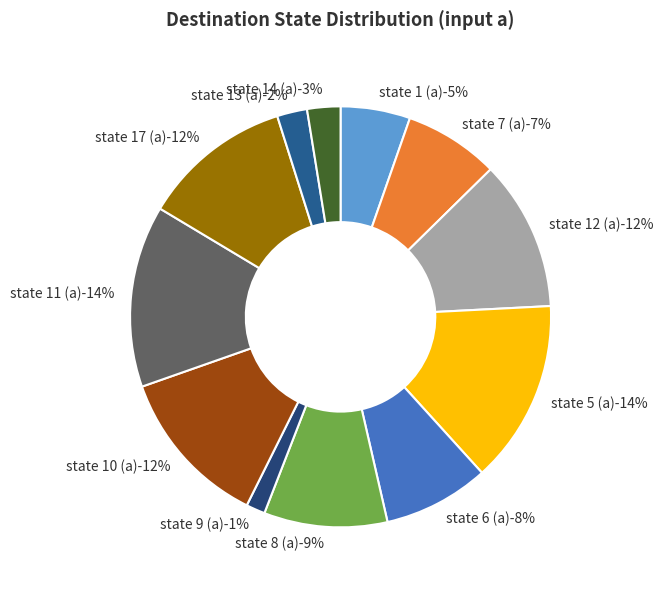

Count the number of slices in the pie.

12